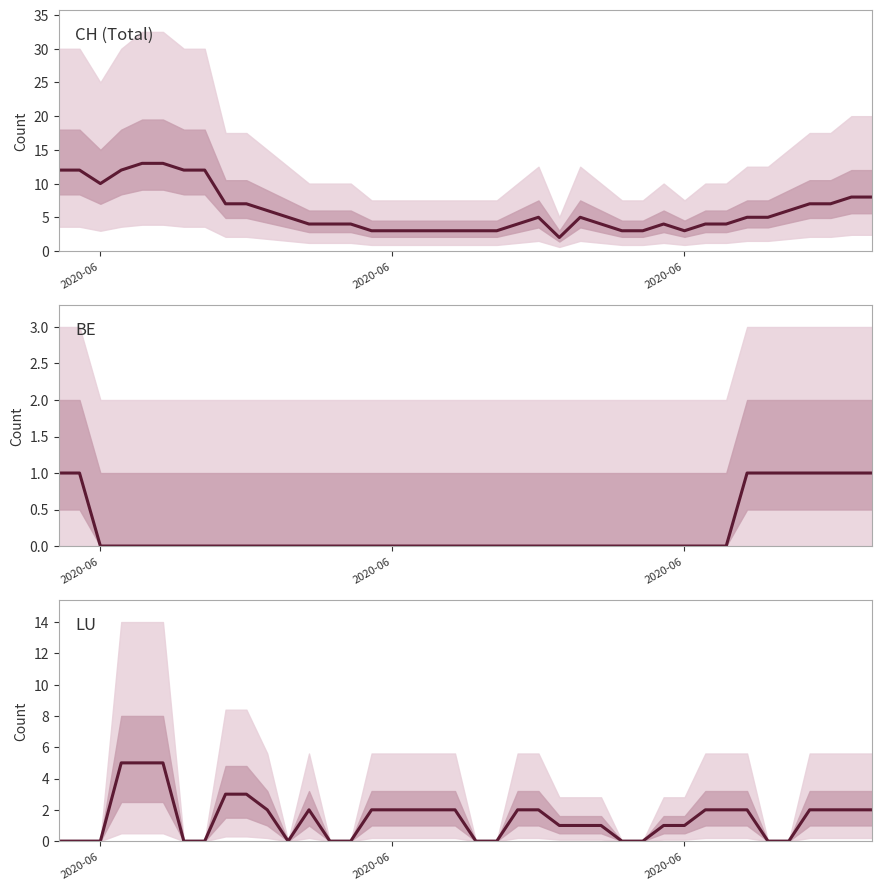

How many times do LU and BE cross each other?

2